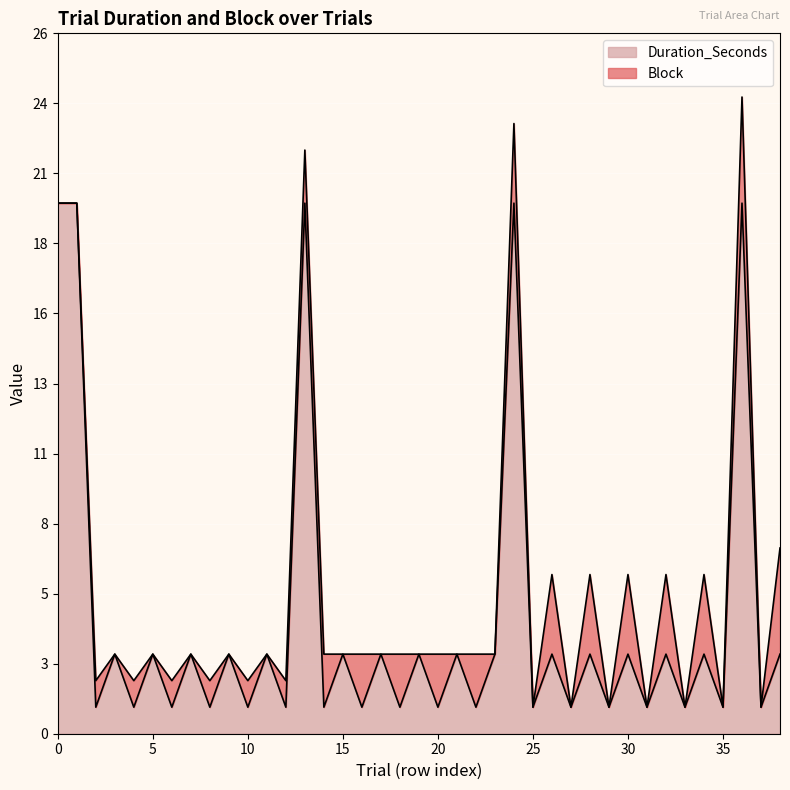

Rank the categories by value from lowest to highest.

2, 4, 6, 8, 10, 12, 14, 16, 18, 20, 22, 25, 27, 29, 31, 33, 35, 37, 3, 5, 7, 9, 11, 15, 17, 19, 21, 23, 26, 28, 30, 32, 34, 38, 0, 1, 13, 24, 36